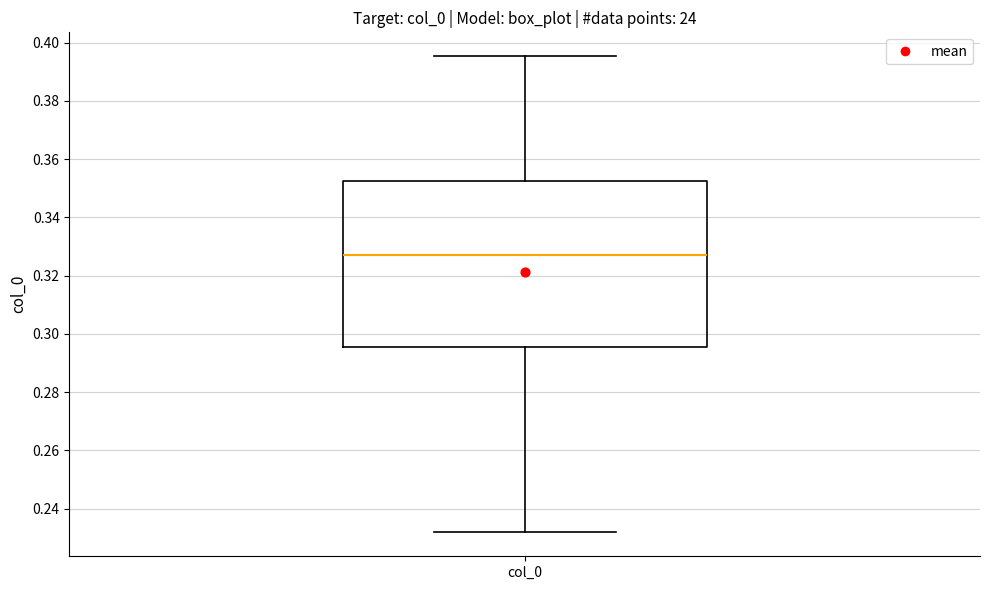

Read this box plot against the y-axis: the position of the median line, the range covered by the box, and the ends of both whiskers. The values are not printed on the chart, so give them approximately, as read against the axis.

median 0.328, box 0.296 to 0.352, whiskers 0.232 to 0.396